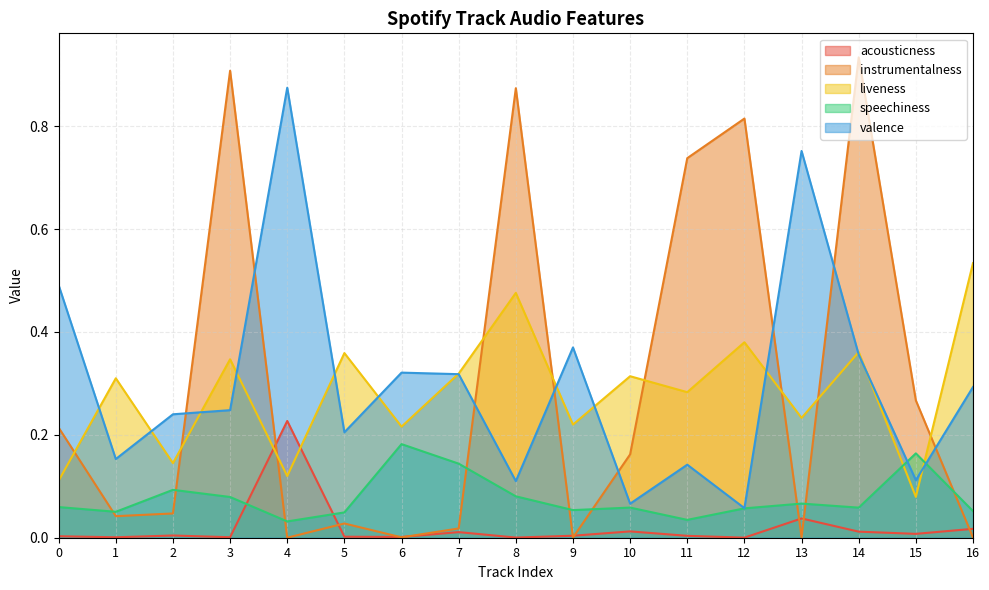

Where is liveness nearest to the value 0?

15